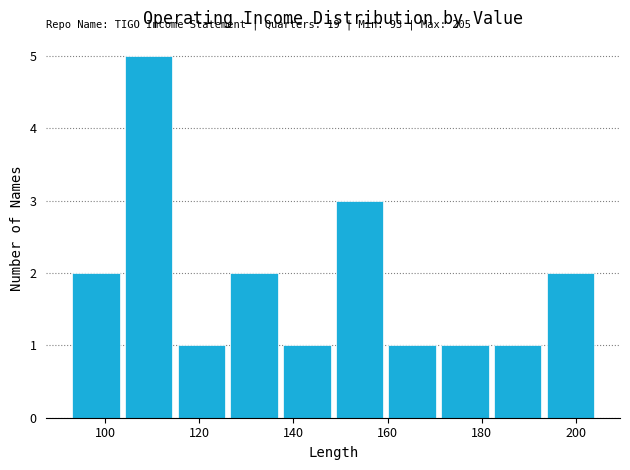

Over which range of the x-axis is the bar tallest?

104.2 to 115.4